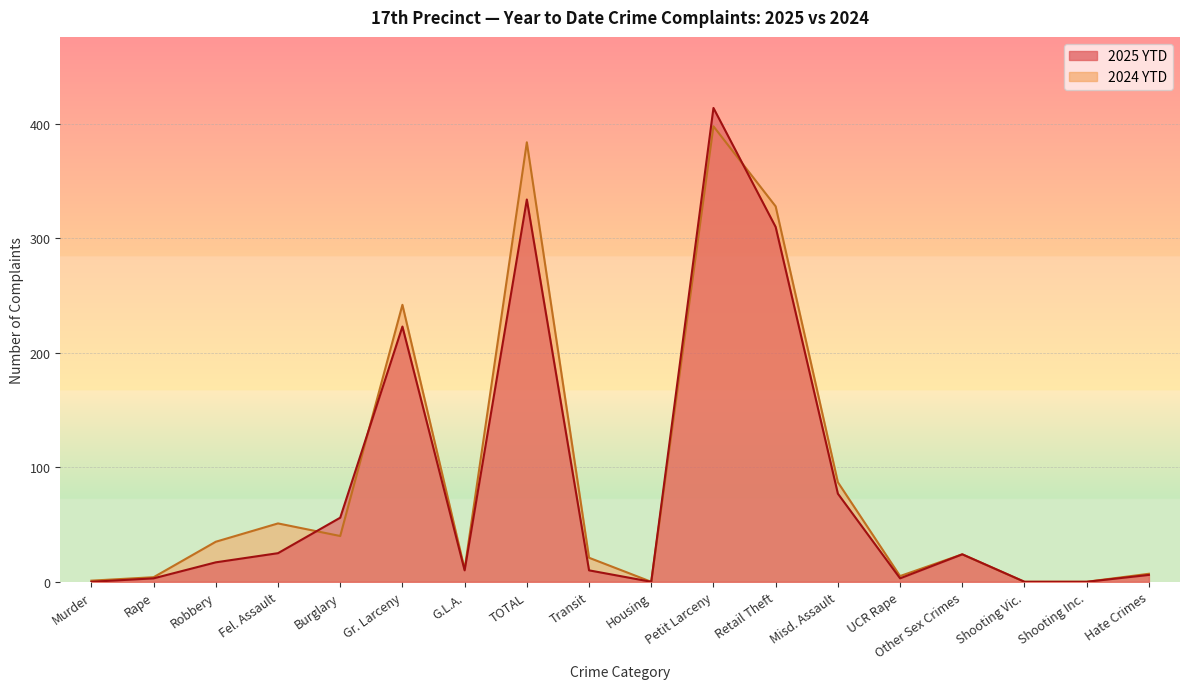

At which label is 2024 YTD closest to 199?

Gr. Larceny